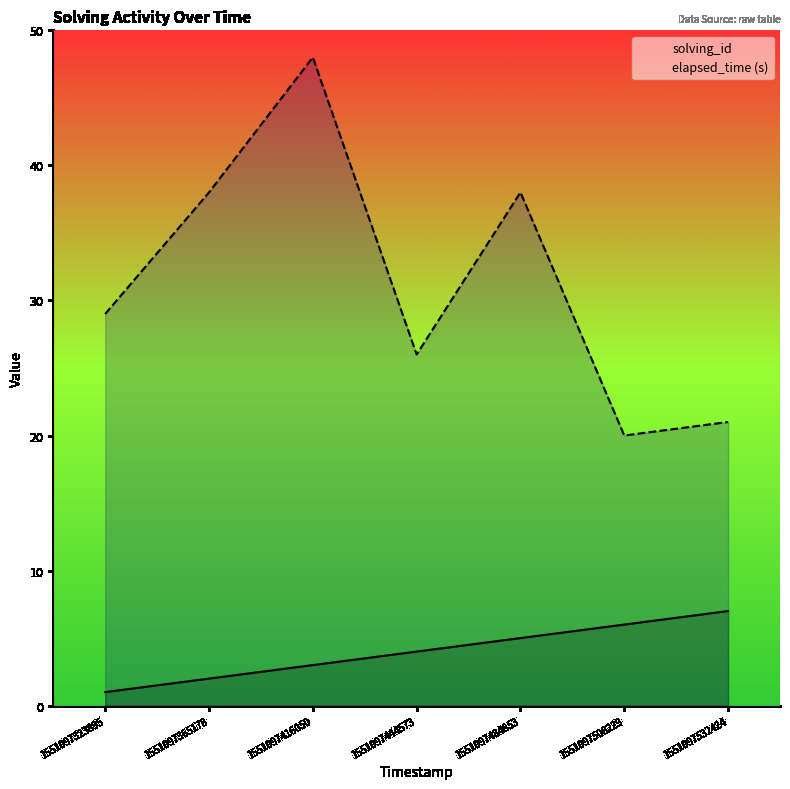

What are all the series names shown in the legend?

solving_id, elapsed_time (s)